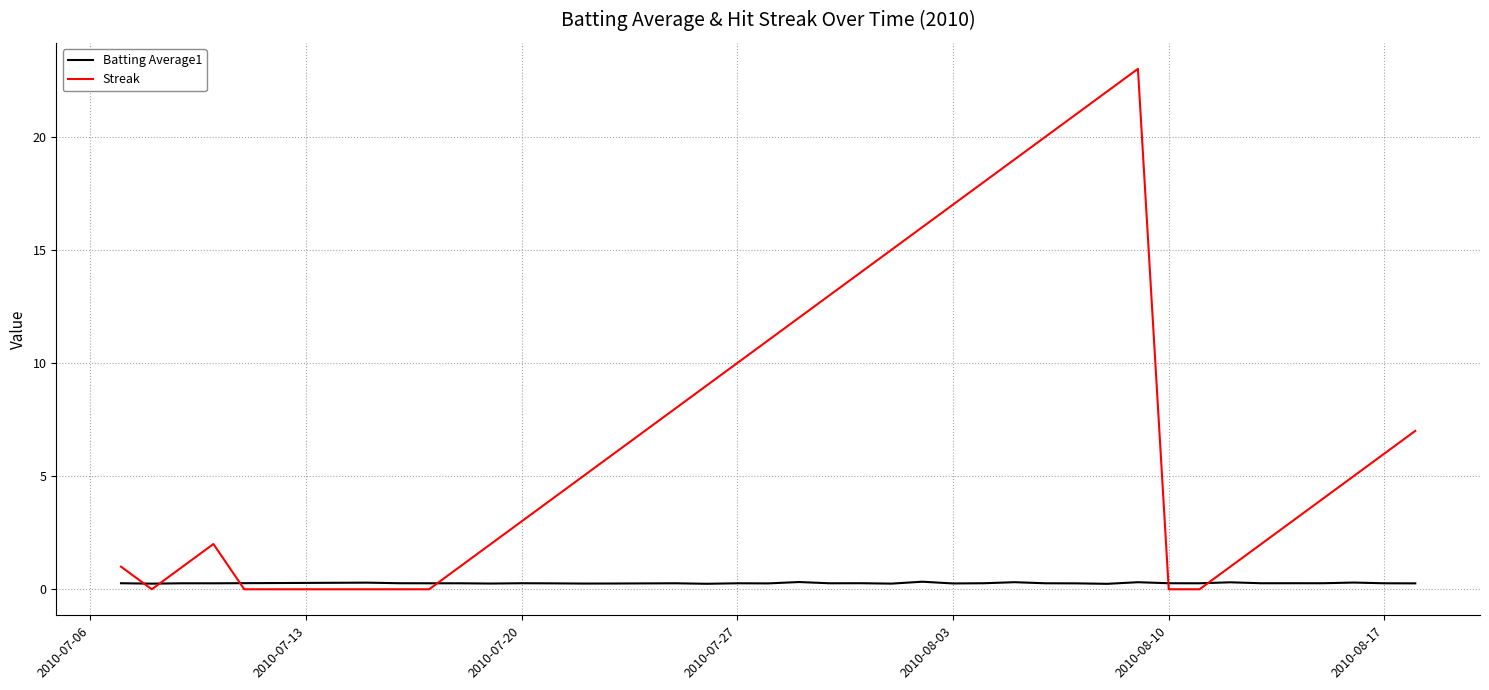

Which series has the largest total across all categories?

Streak